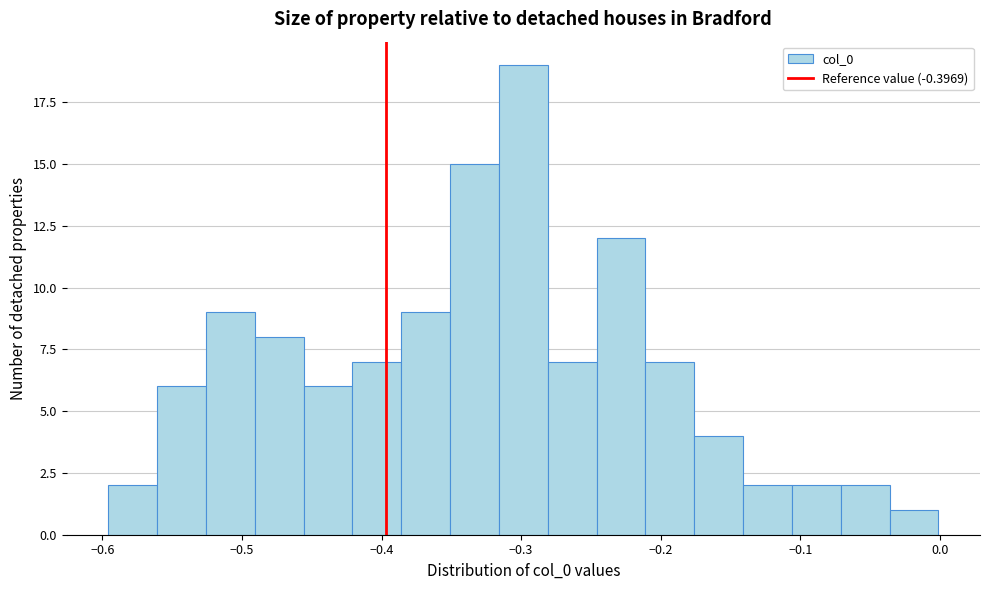

Read against the x-axis, roughly where is the centre of the tallest bar?

-0.30